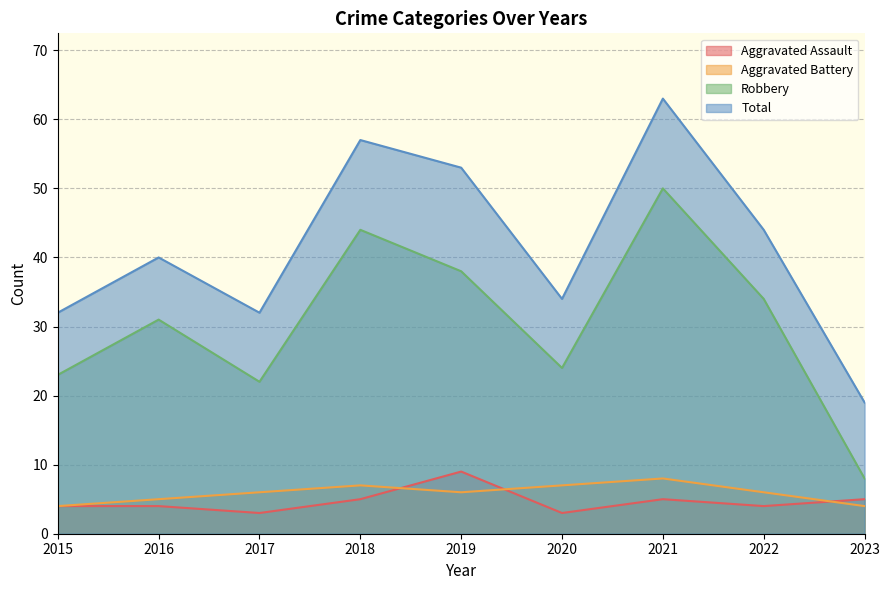

What is the average value of the Aggravated Battery series?

6